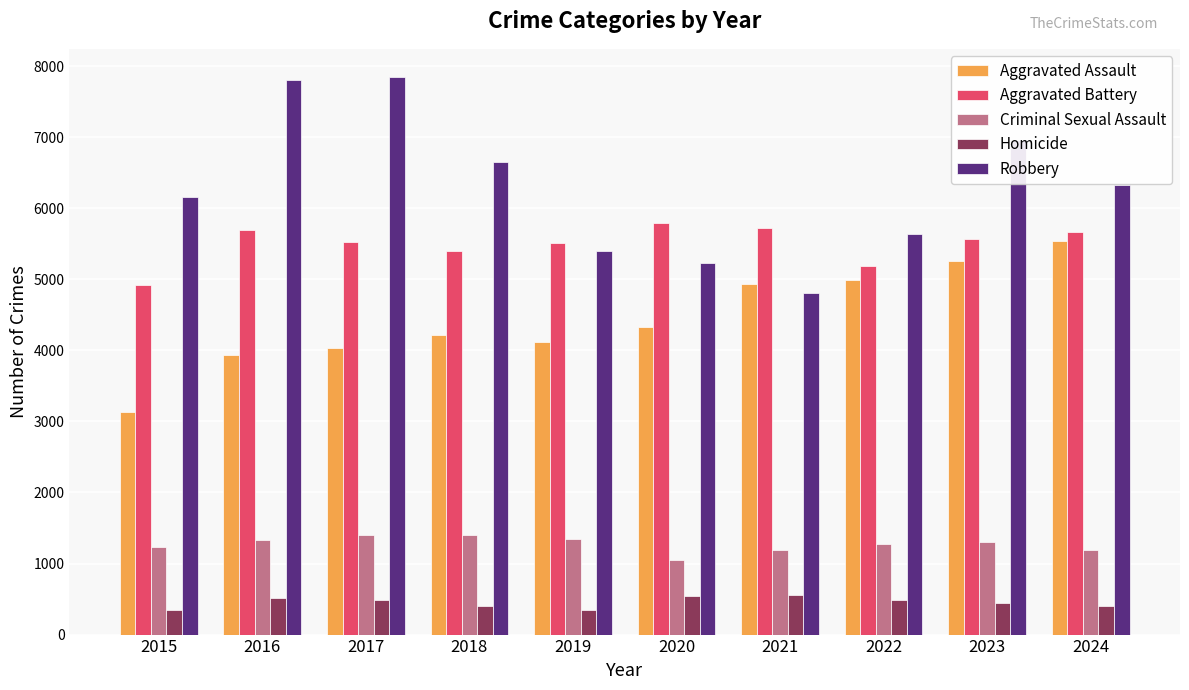

At how many categories does at least one series exceed 7134?

2